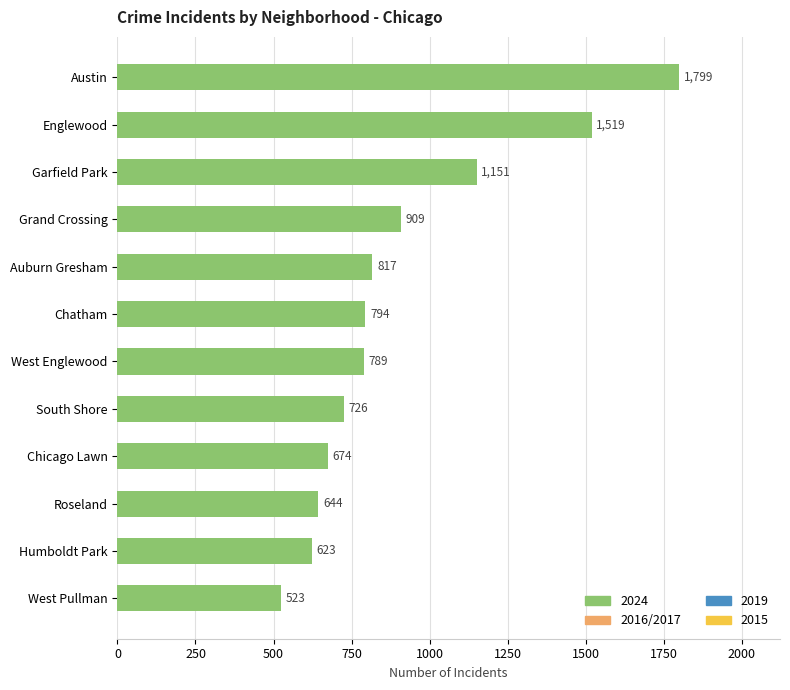

List the labels in order of value, smallest first.

West Pullman, Humboldt Park, Roseland, Chicago Lawn, South Shore, West Englewood, Chatham, Auburn Gresham, Grand Crossing, Garfield Park, Englewood, Austin